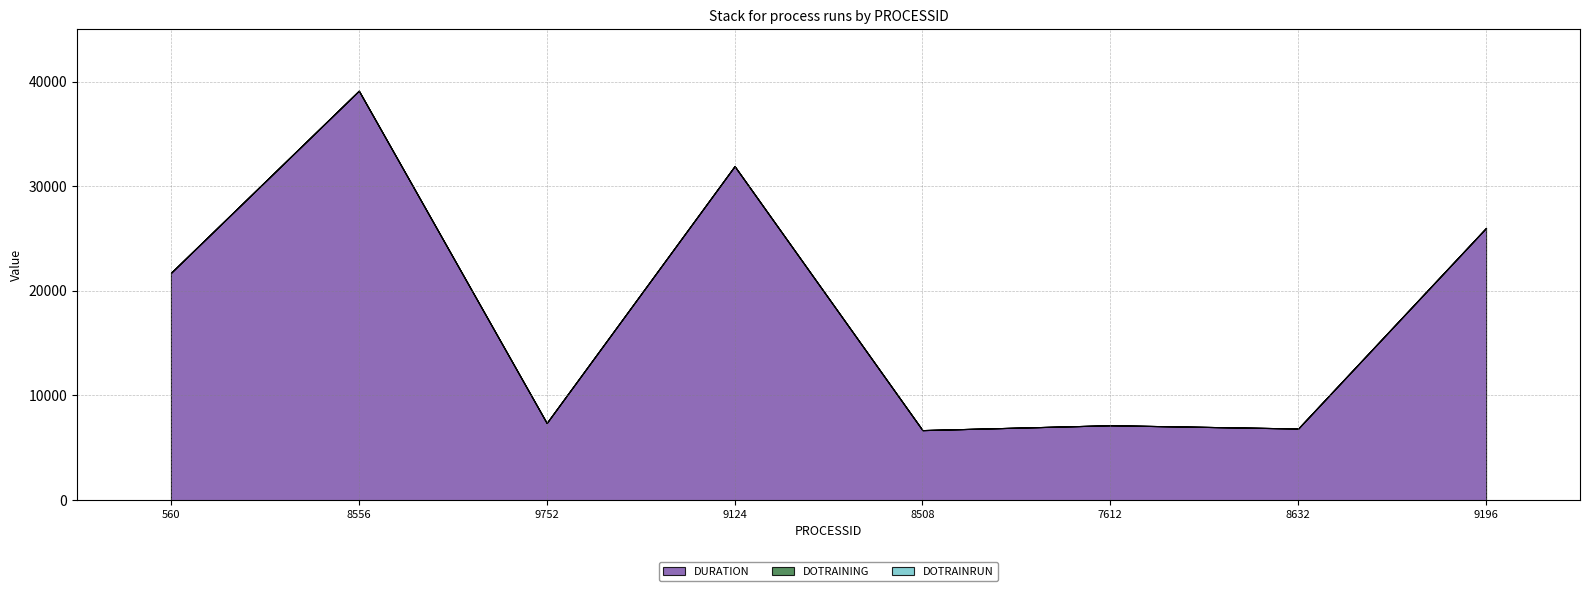

The DOTRAINING series shows 0.2 at 9752. True or false?

False